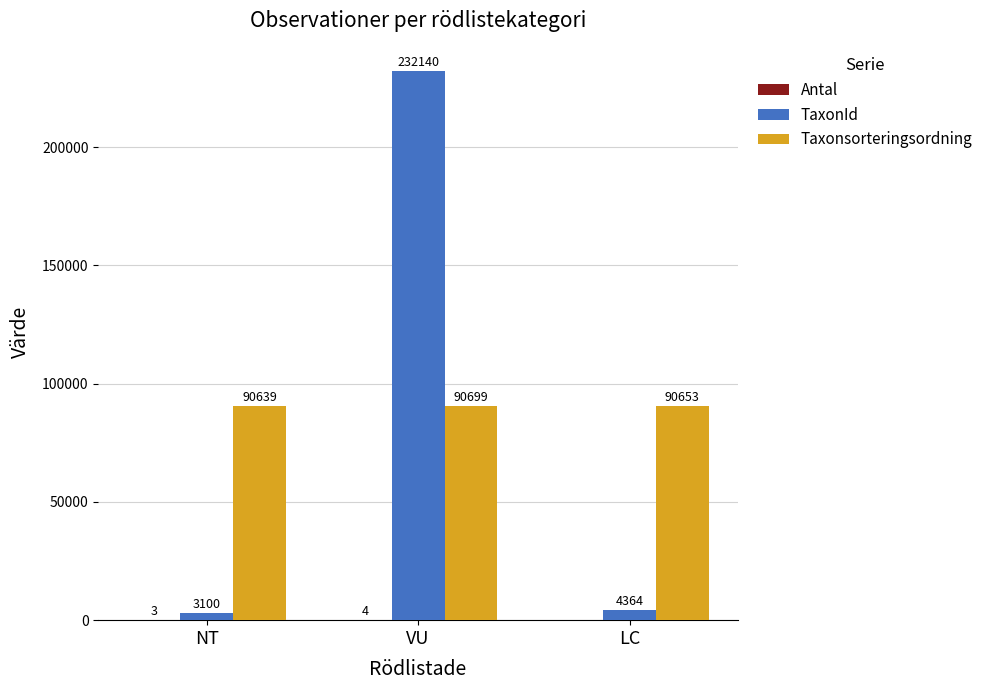

Count the Taxonsorteringsordning values in the range 90639 to 90699.

3